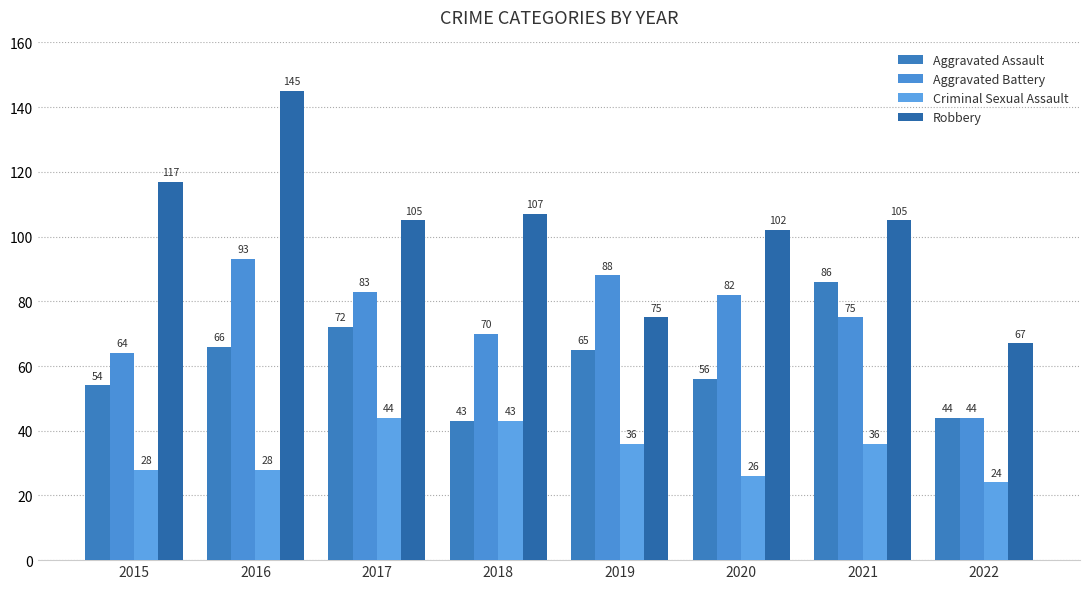

What is the difference between the Aggravated Assault values at 2016 and 2020?

10